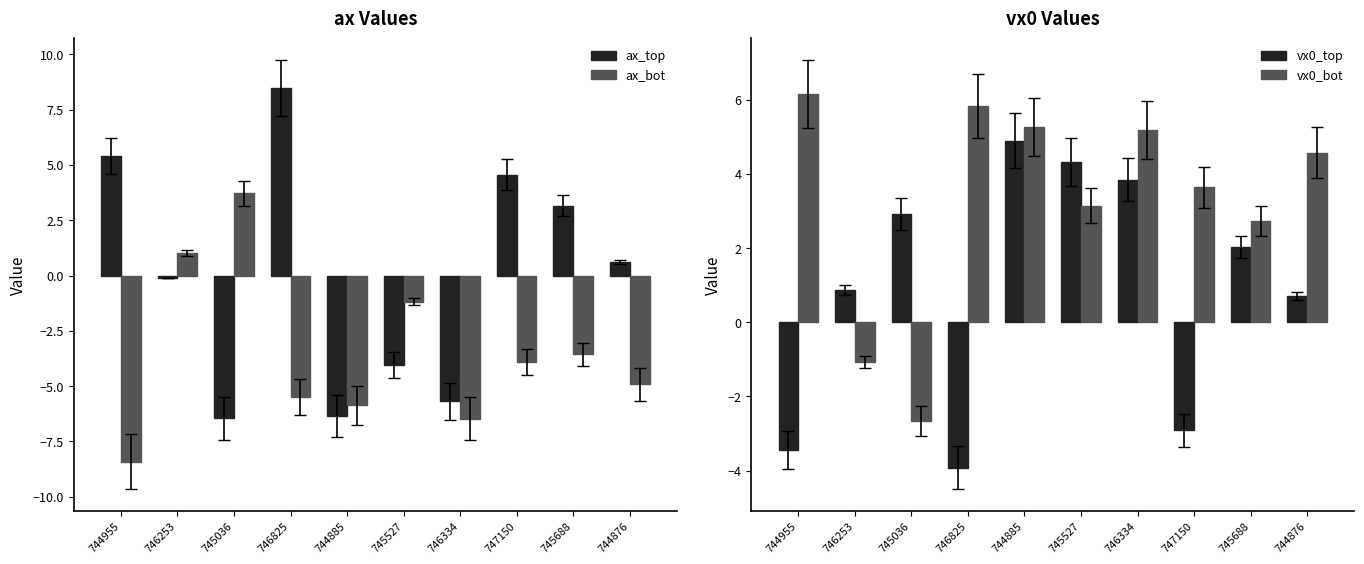

Which series has the largest total across all categories?

vx0_bot